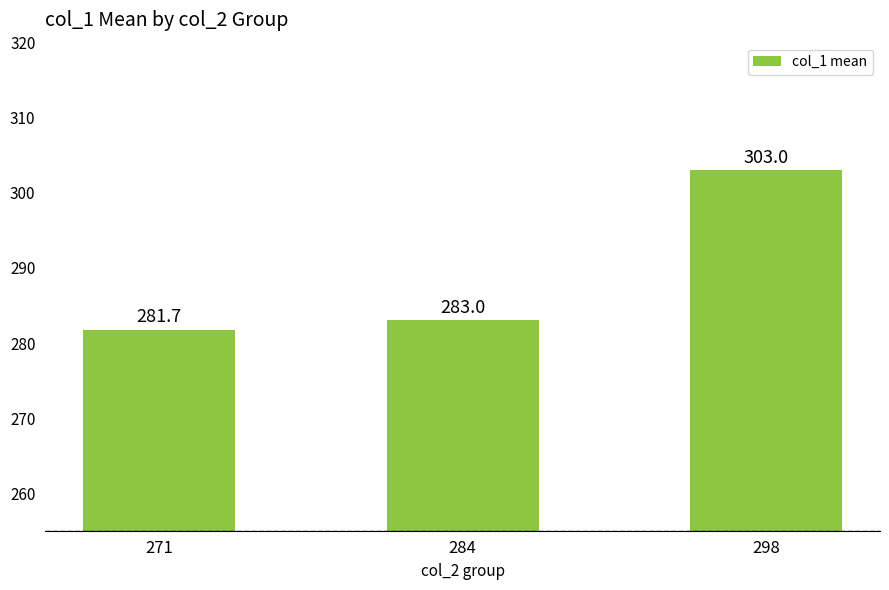

Rank the categories by value from lowest to highest.

271, 284, 298